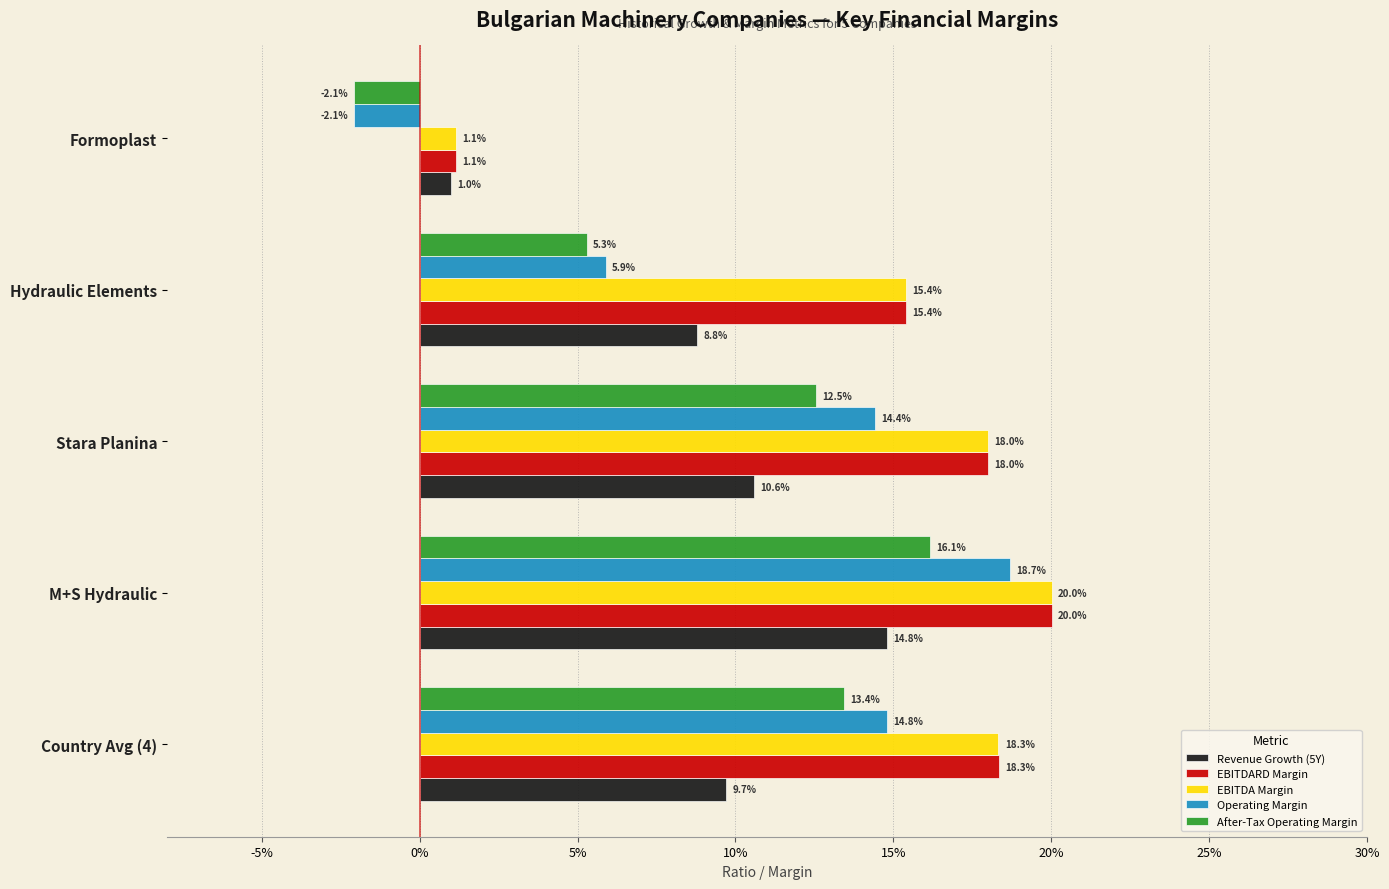

What are all the series names shown in the legend?

Revenue Growth (5Y), EBITDARD Margin, EBITDA Margin, Operating Margin, After-Tax Operating Margin